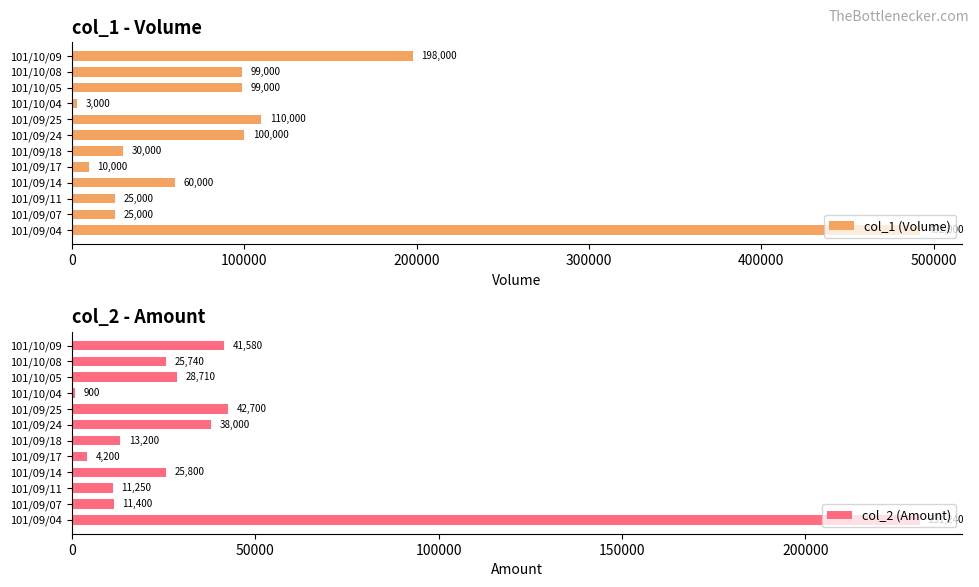

How many groups of bars are there?

12